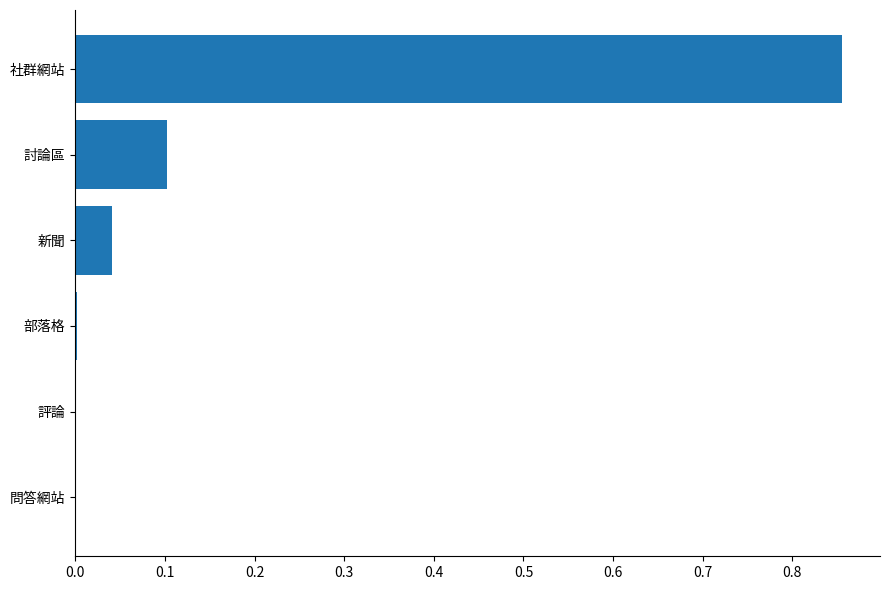

The value at 討論區 is 0.1. True or false?

True